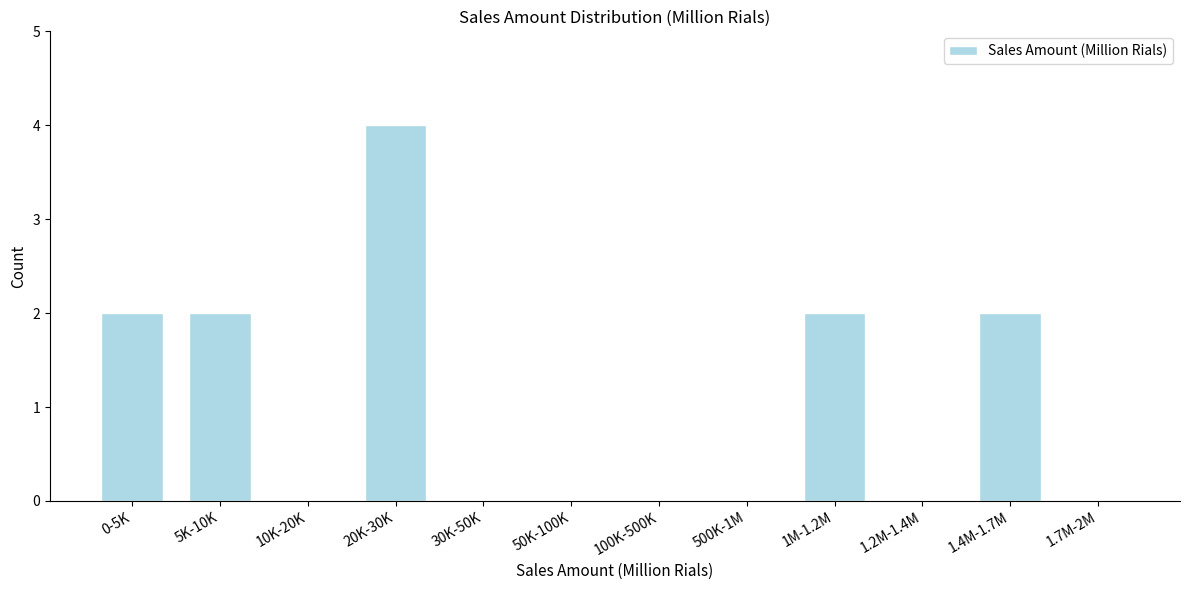

Reading right to left, what are all the values shown in this chart?

1.7M-2M=0	1.4M-1.7M=2	1.2M-1.4M=0	1M-1.2M=2	500K-1M=0	100K-500K=0	50K-100K=0	30K-50K=0	20K-30K=4	10K-20K=0	5K-10K=2	0-5K=2